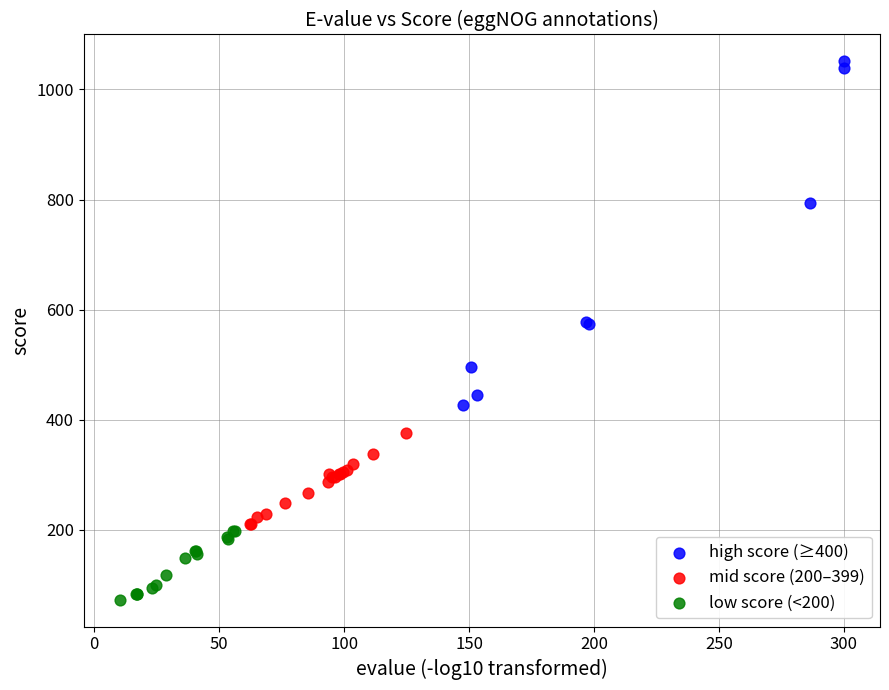

Which series reaches the maximum Y coordinate?

high score (≥400)